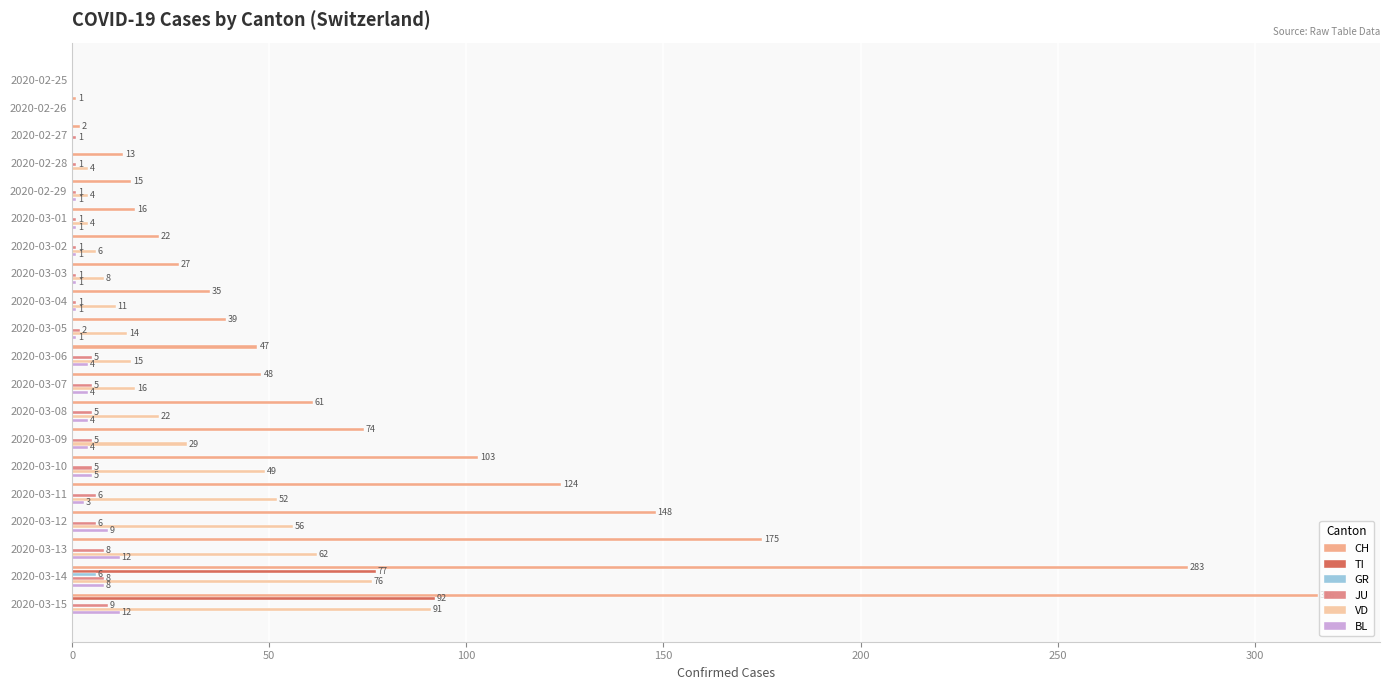

Is the value of GR at 2020-03-01 greater than the value of CH at 2020-02-28?

No